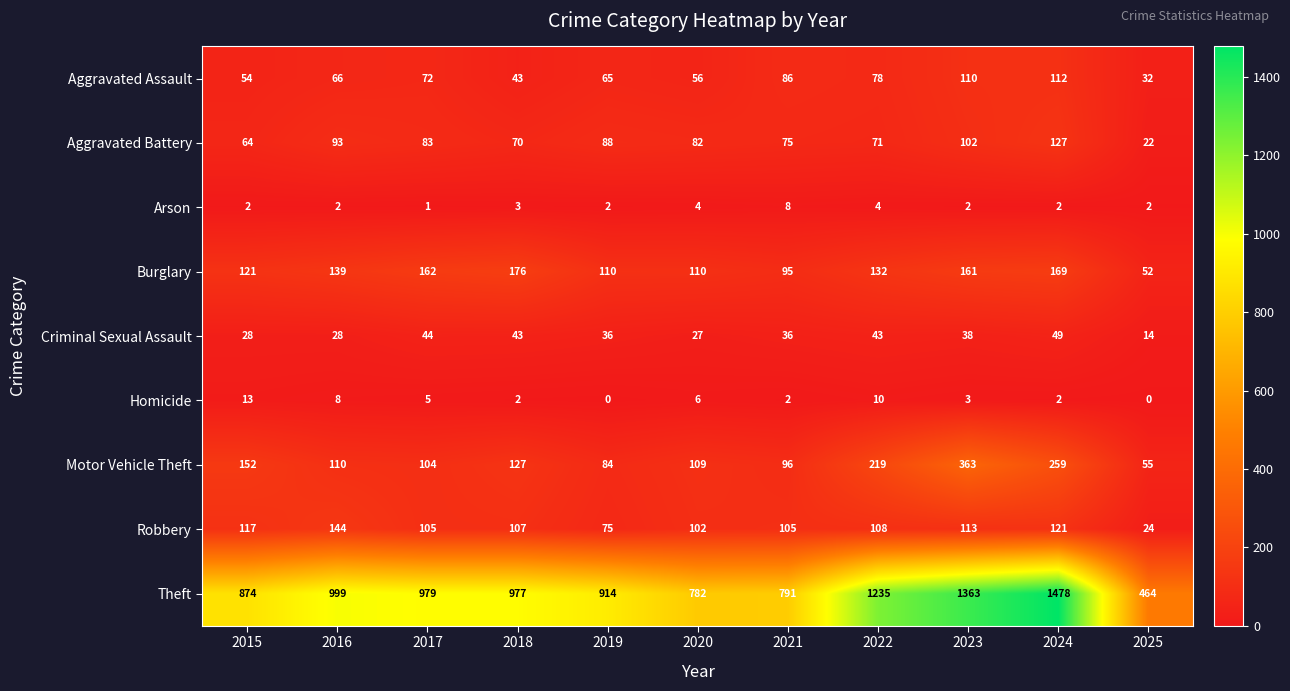

The Arson series shows 13 at 2021. True or false?

False